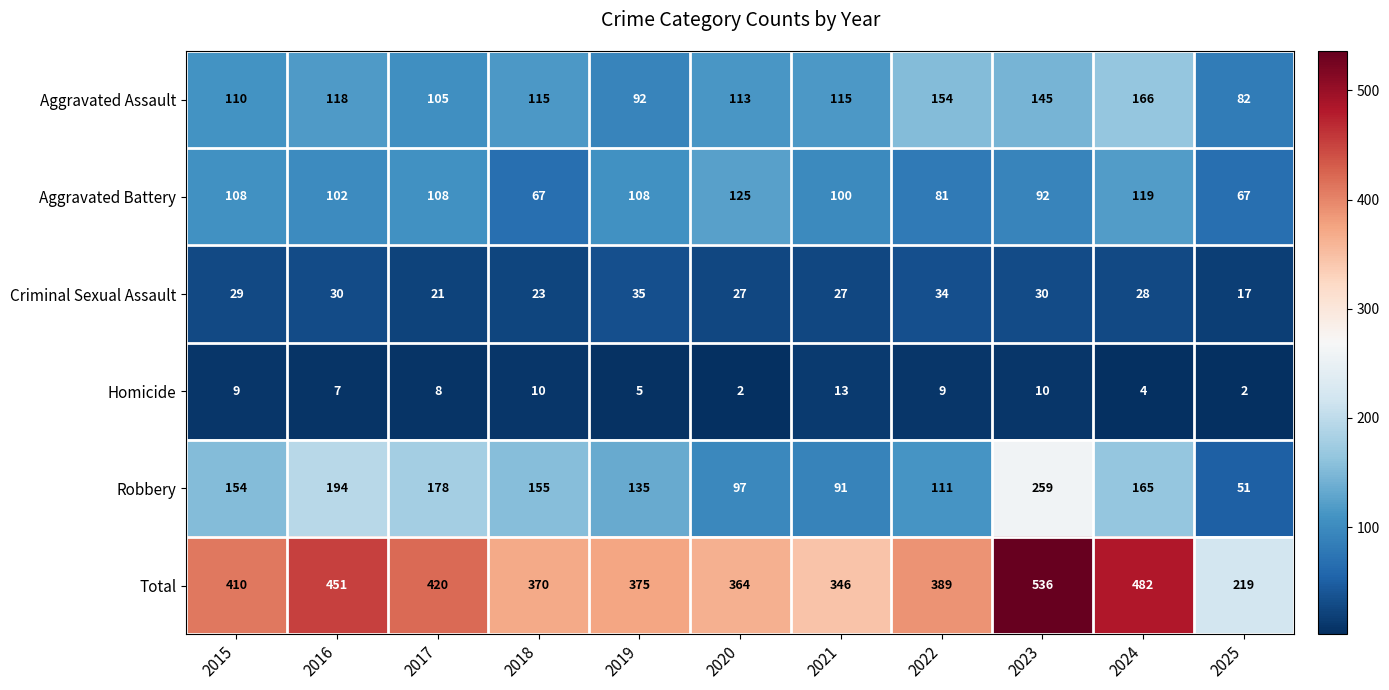

Which series changed the most between 2015 and 2023?

Total